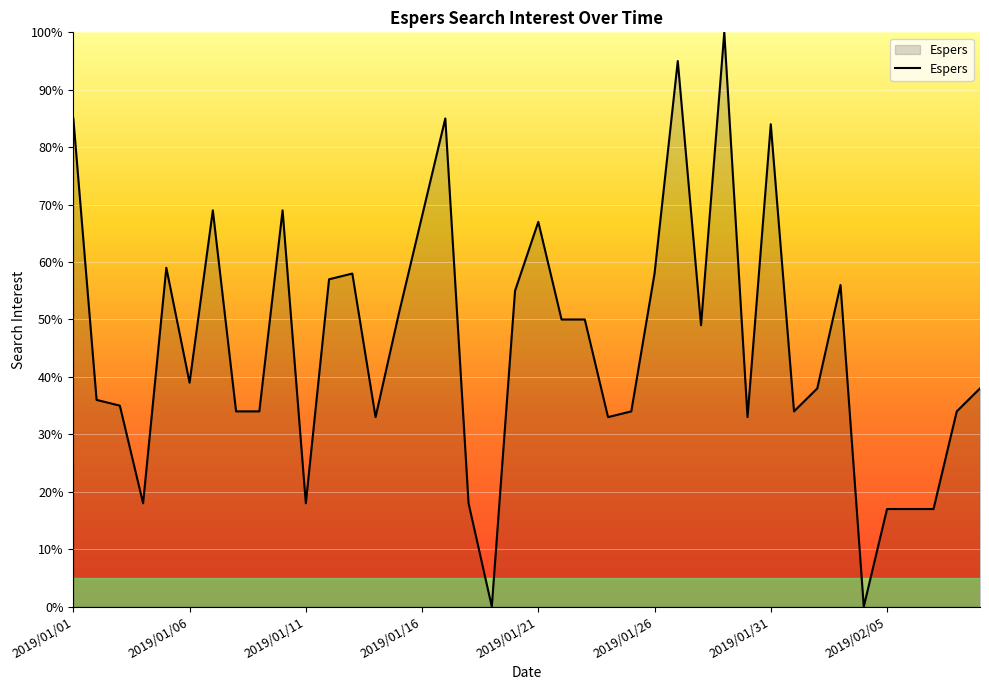

What is the greatest value displayed?

100